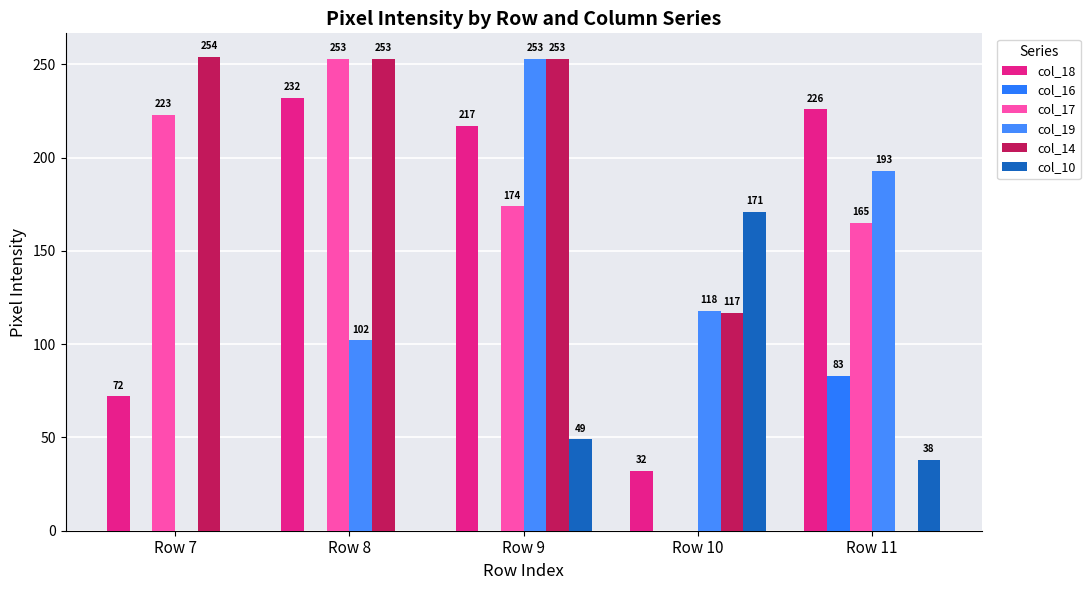

The value of col_16 at Row 9 is 0. True or false?

True